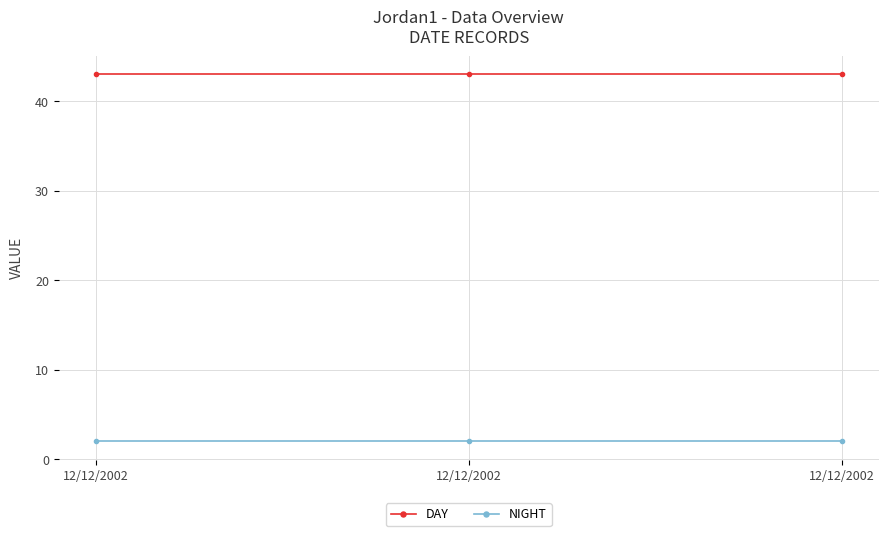

What are all the series names shown in the legend?

DAY, NIGHT